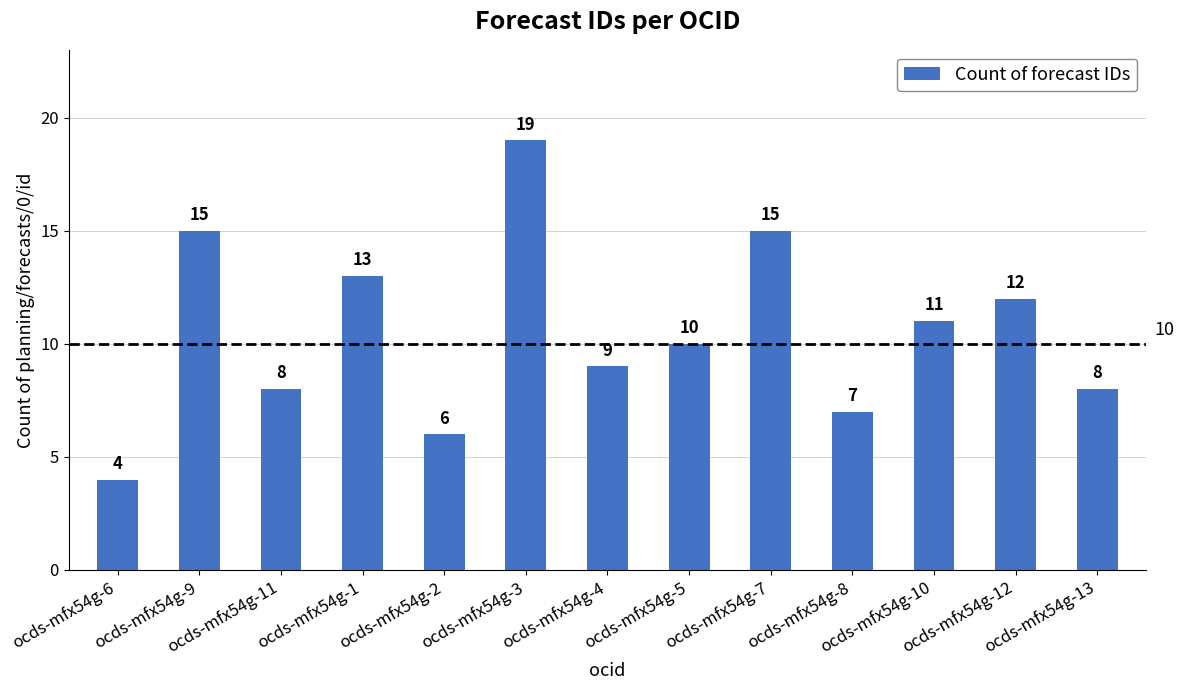

What is the sum of all values?

137